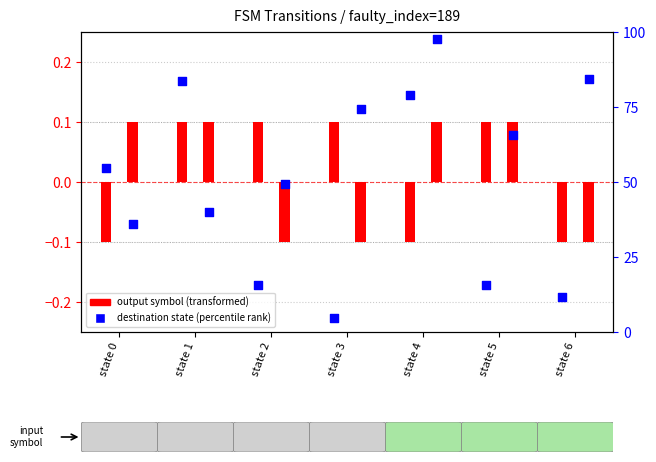

Which series contains the highest Y value?

pct rank (b)